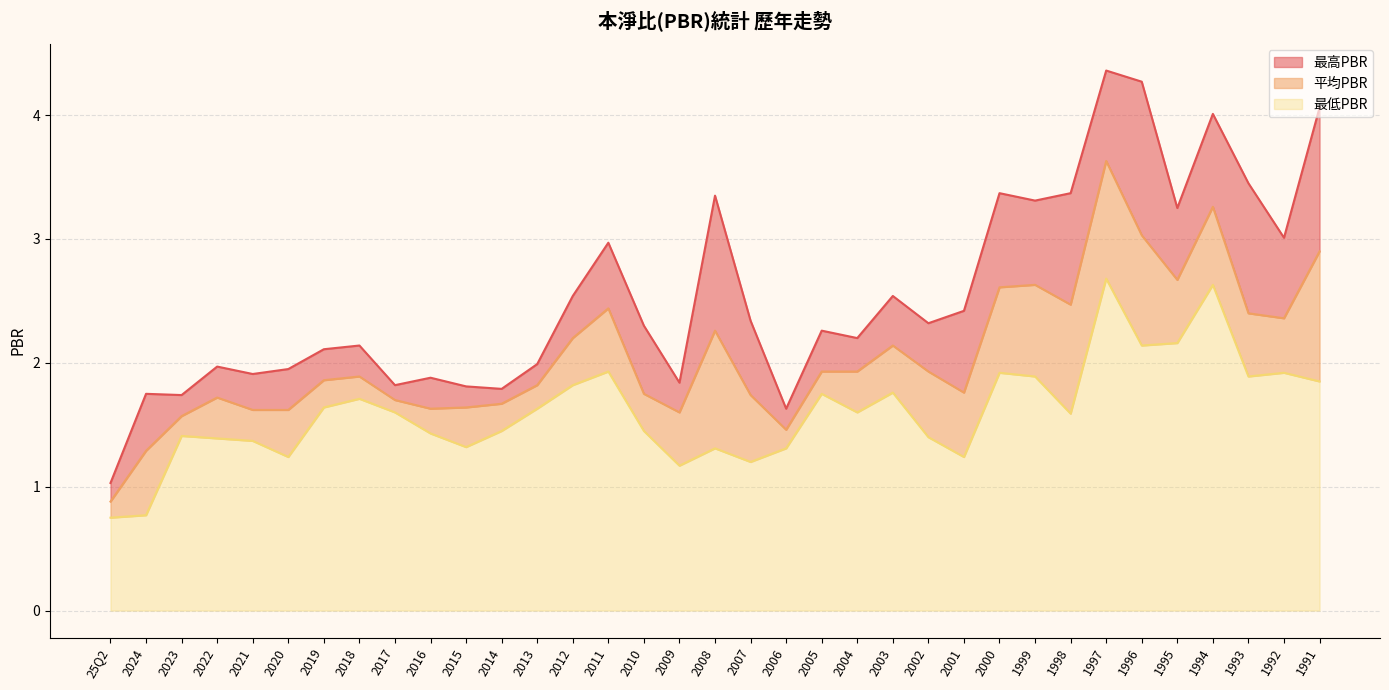

What is the difference between the maximum and minimum values in the 最高PBR series?

3.3